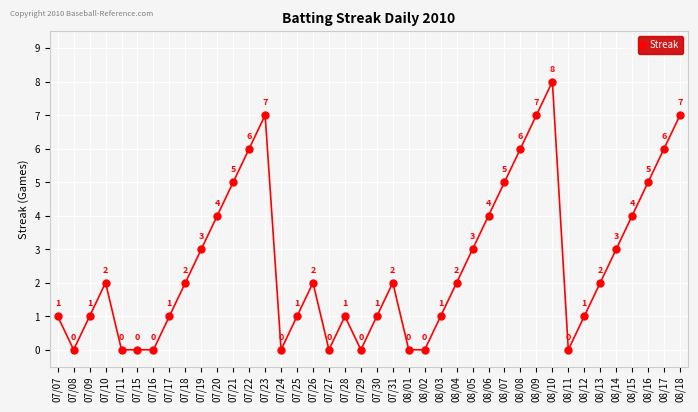

True or false: there are more than 0 points higher than both neighbors.

True